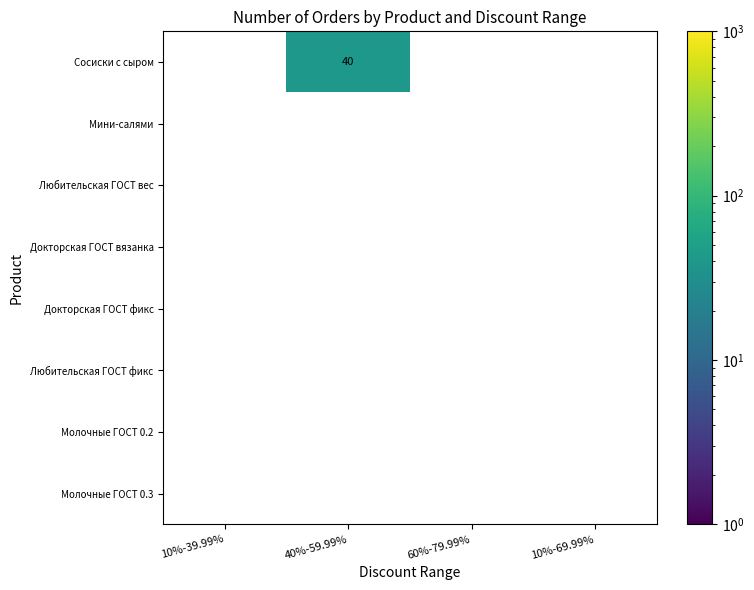

Which series has the largest range (max minus min)?

Сосиски с сыром